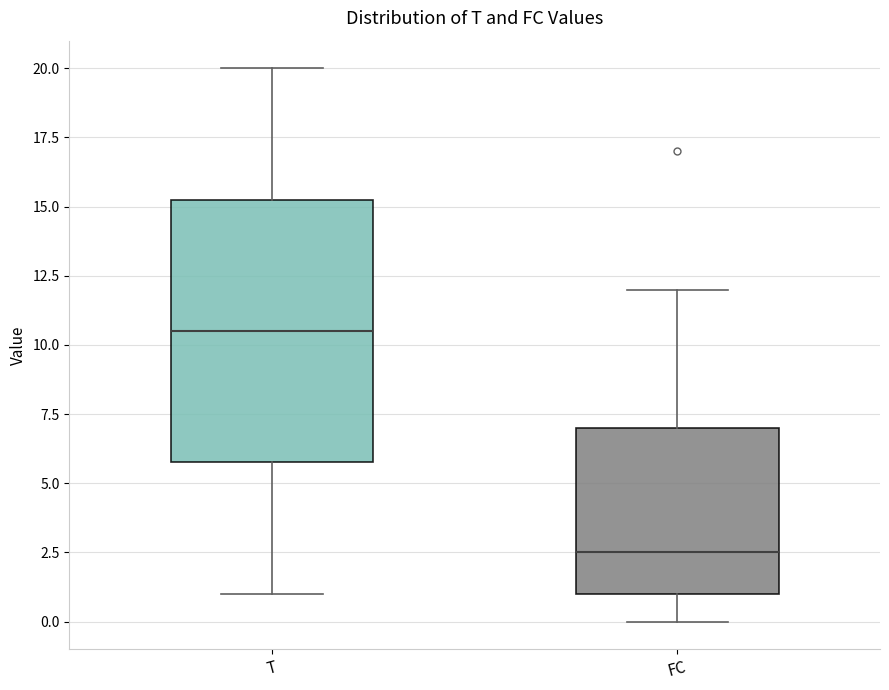

Reading left to right, read every box against the y-axis: the position of its median line, the range the box covers, and the ends of its whiskers. The values are not printed on the chart, so give them approximately, as read against the axis.

T: median 10.5, box 6.0 to 15.5, whiskers 1.0 to 20.0
FC: median 2.5, box 1.0 to 7.0, whiskers 0.0 to 12.0